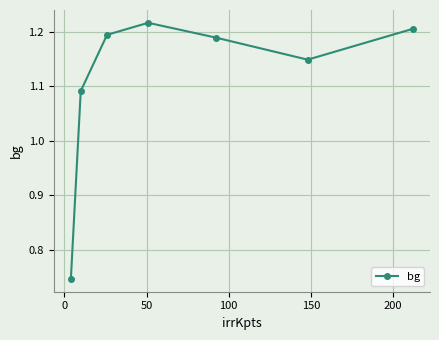

How many interior local valleys (lower than both neighbors) does the data have?

1